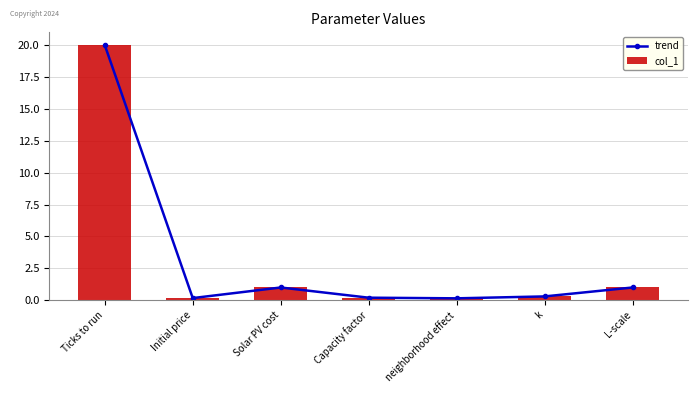

What is the label of the 6th bar from the right?

Initial price